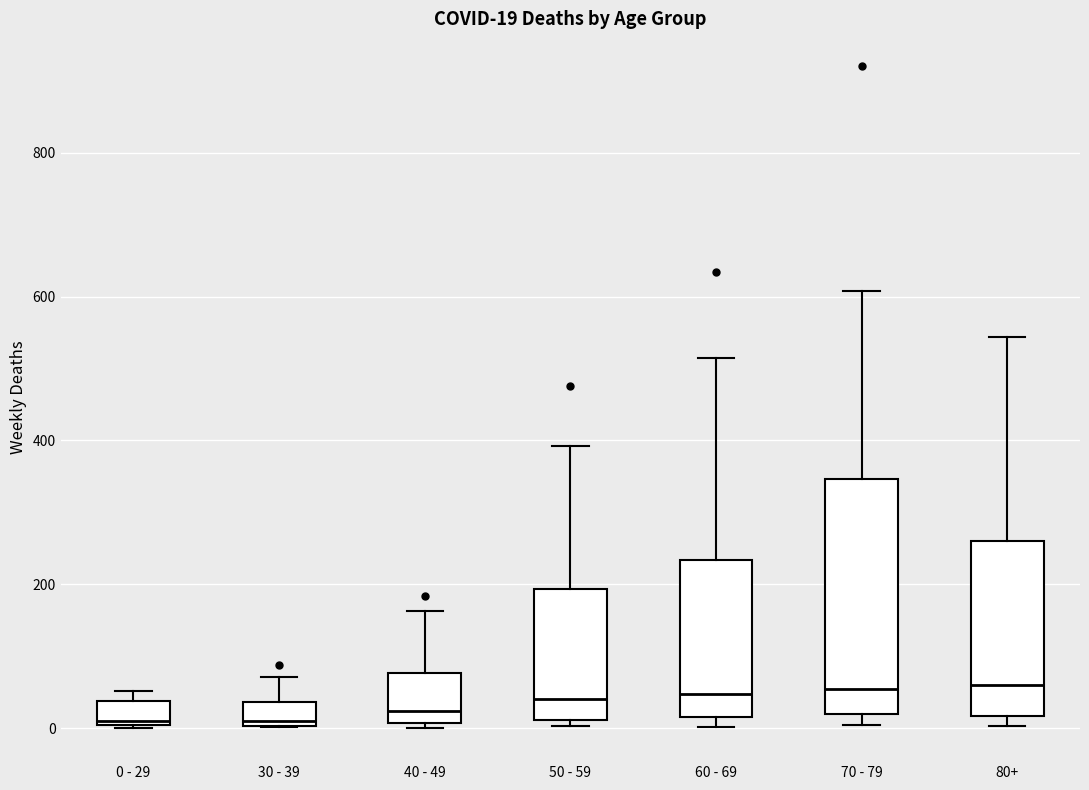

Which box is the tallest, from its lower edge to its upper edge?

70 - 79